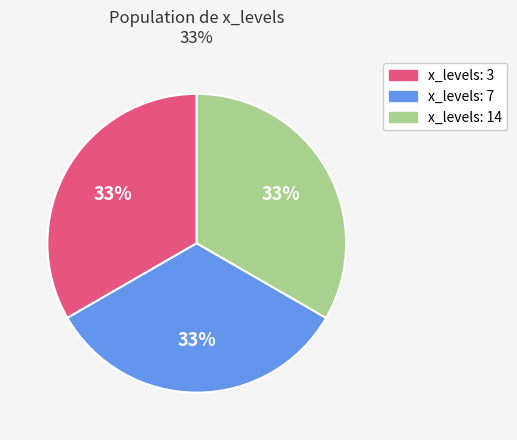

Is there a majority slice in this chart?

No